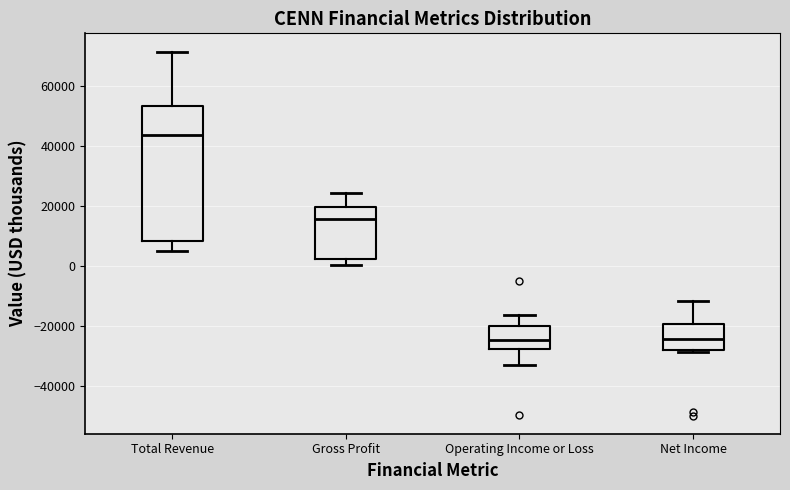

Reading left to right, transcribe this box plot: for each box, give where its median line is, the range the box spans, and where its two whiskers end, as read against the y-axis. The values are not printed on the chart, so give them approximately, as read against the axis.

Total Revenue: median 44000, box 8000 to 54000, whiskers 6000 to 72000
Gross Profit: median 16000, box 2000 to 20000, whiskers 0 to 24000
Operating Income or Loss: median -24000, box -28000 to -20000, whiskers -34000 to -16000
Net Income: median -24000, box -28000 to -20000, whiskers -28000 (just below the box's lower edge) to -12000